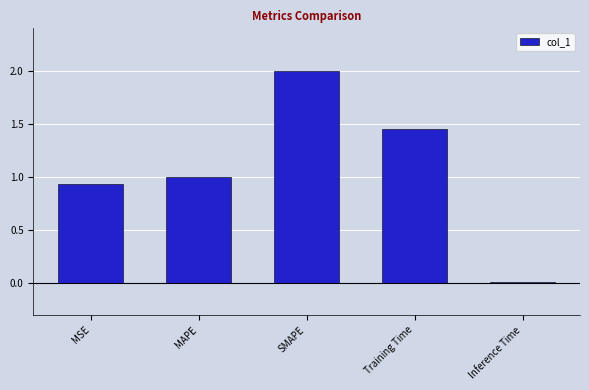

What is the sum of the values at SMAPE and MSE?

2.9